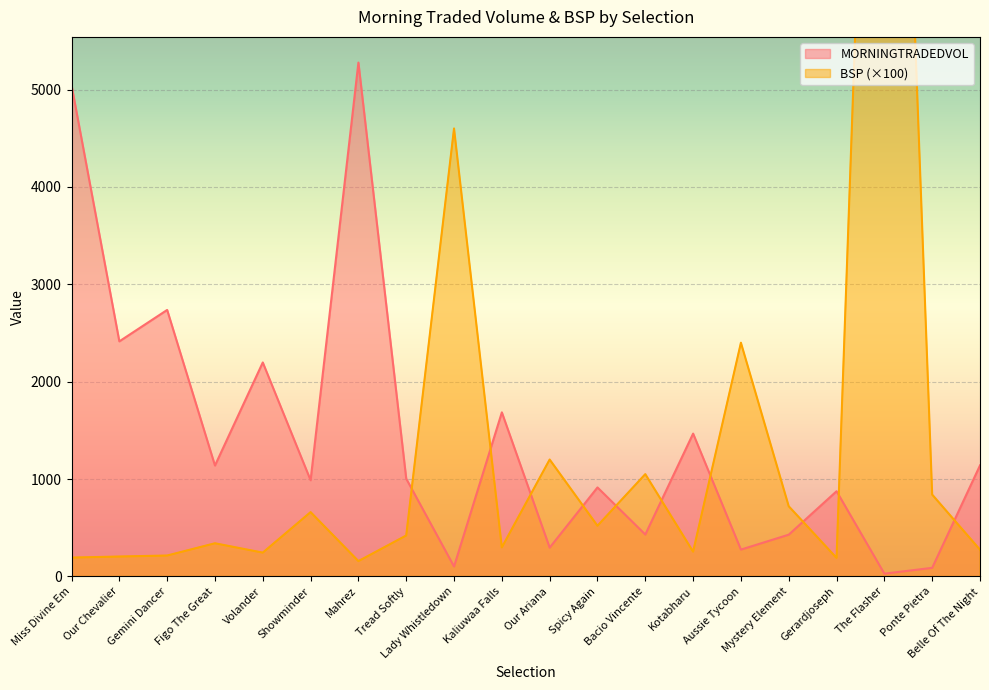

What are all the series names shown in the legend?

MORNINGTRADEDVOL, BSP